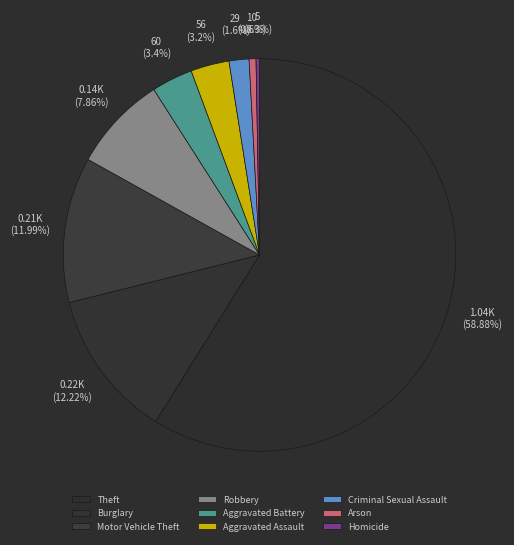

What is the smallest slice in the pie chart?

Homicide